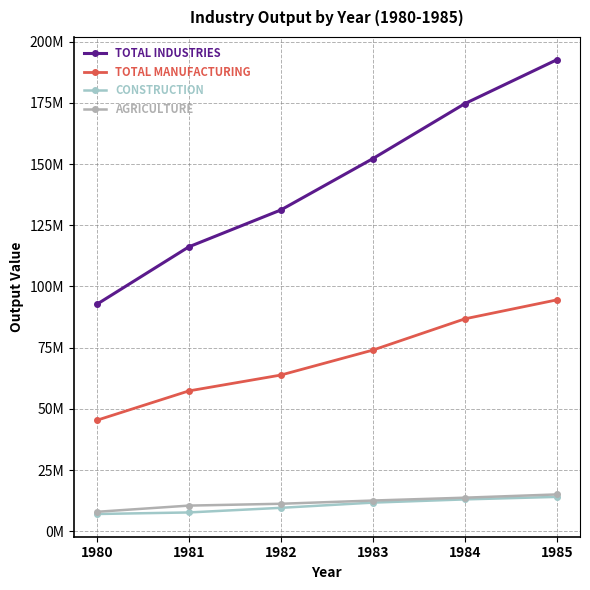

Is this an area chart (filled region under the line)?

No